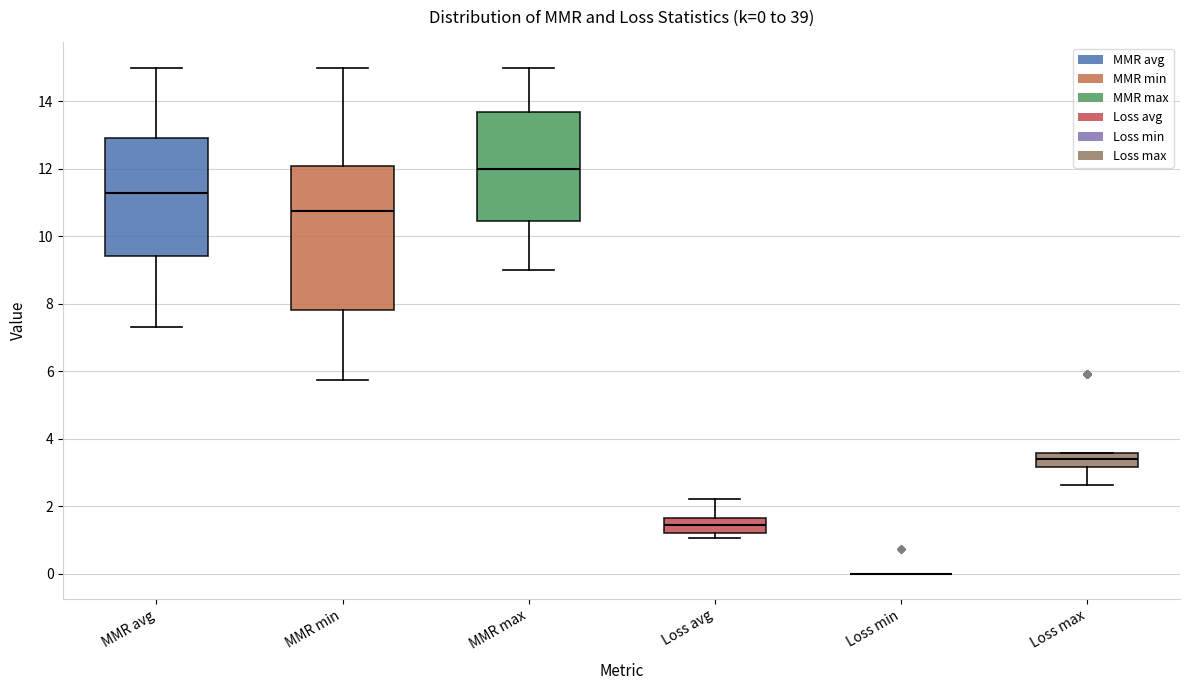

Comparing the boxes themselves (not the whiskers), which one is the tallest?

MMR min